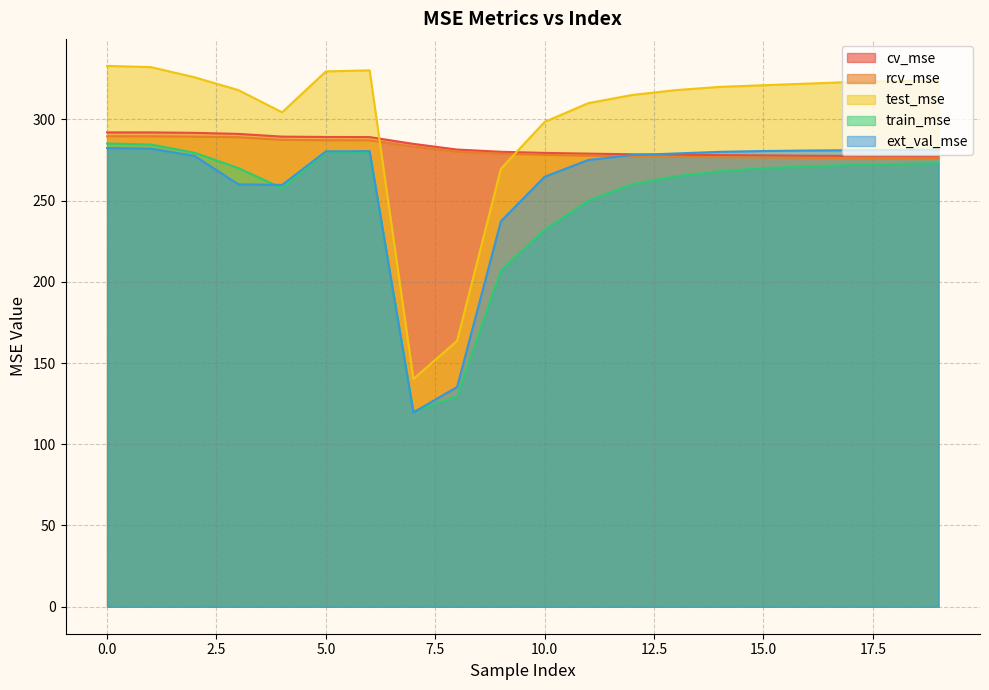

List the labels in order of cv_mse value, largest first.

0, 1, 2, 3, 4, 5, 6, 7, 8, 9, 10, 11, 12, 13, 14, 15, 16, 17, 18, 19